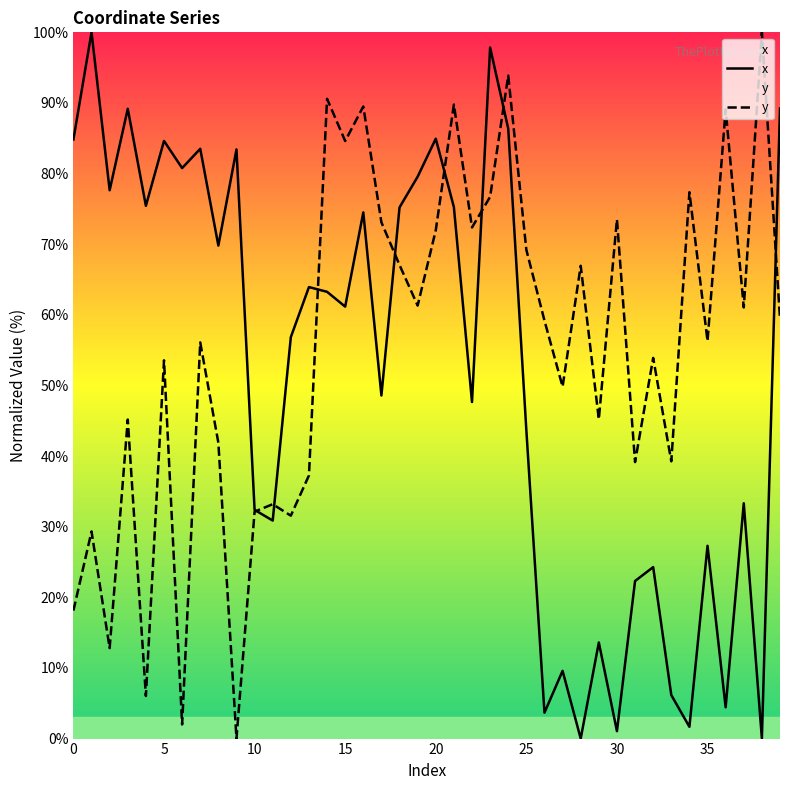

Is this an area chart (filled region under the line)?

No